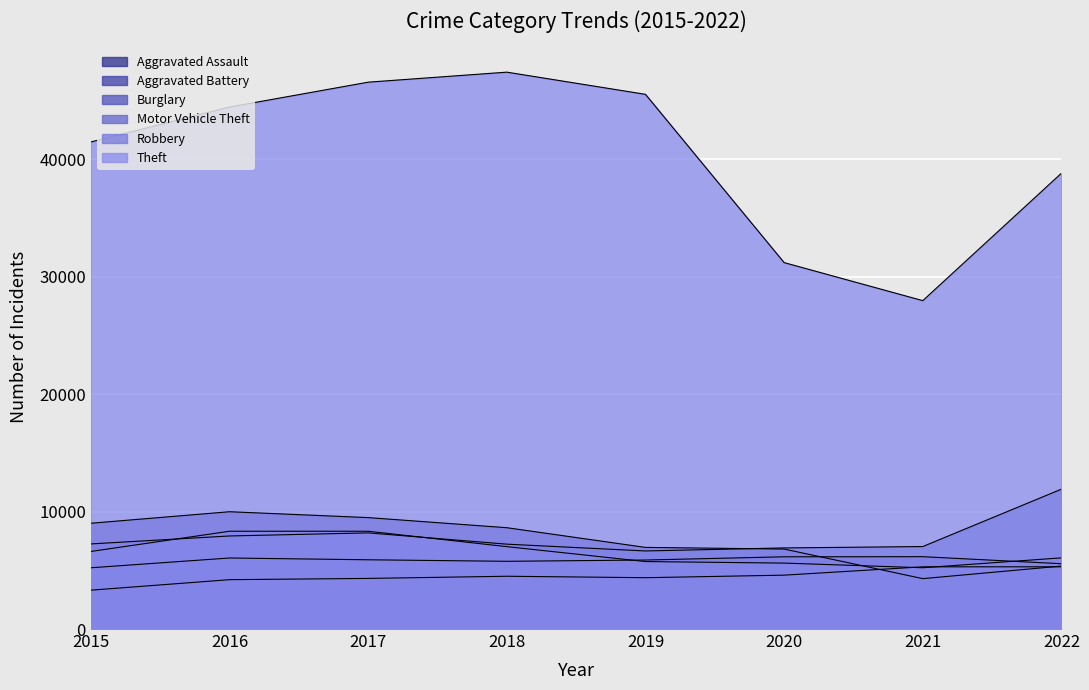

Where is the first local maximum for Motor Vehicle Theft?

2017